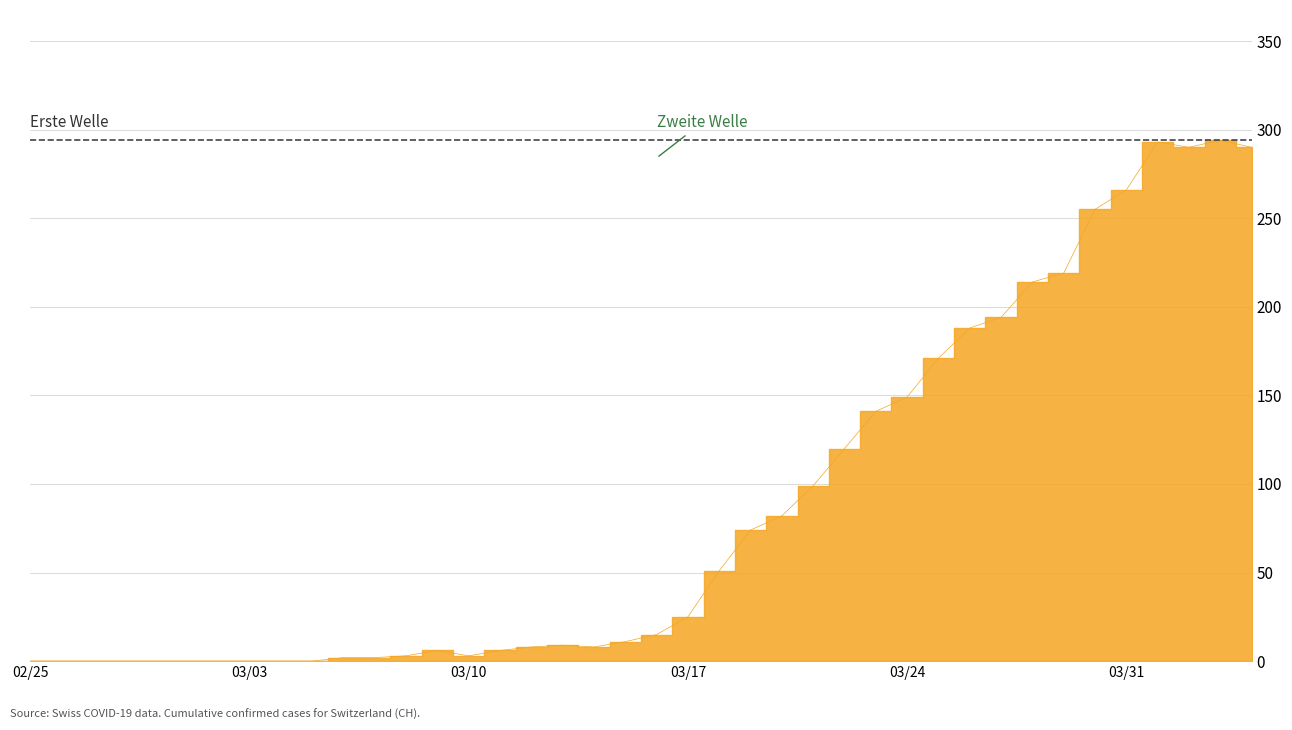

Is it true that the value at 2020-03-20 is 136?

False